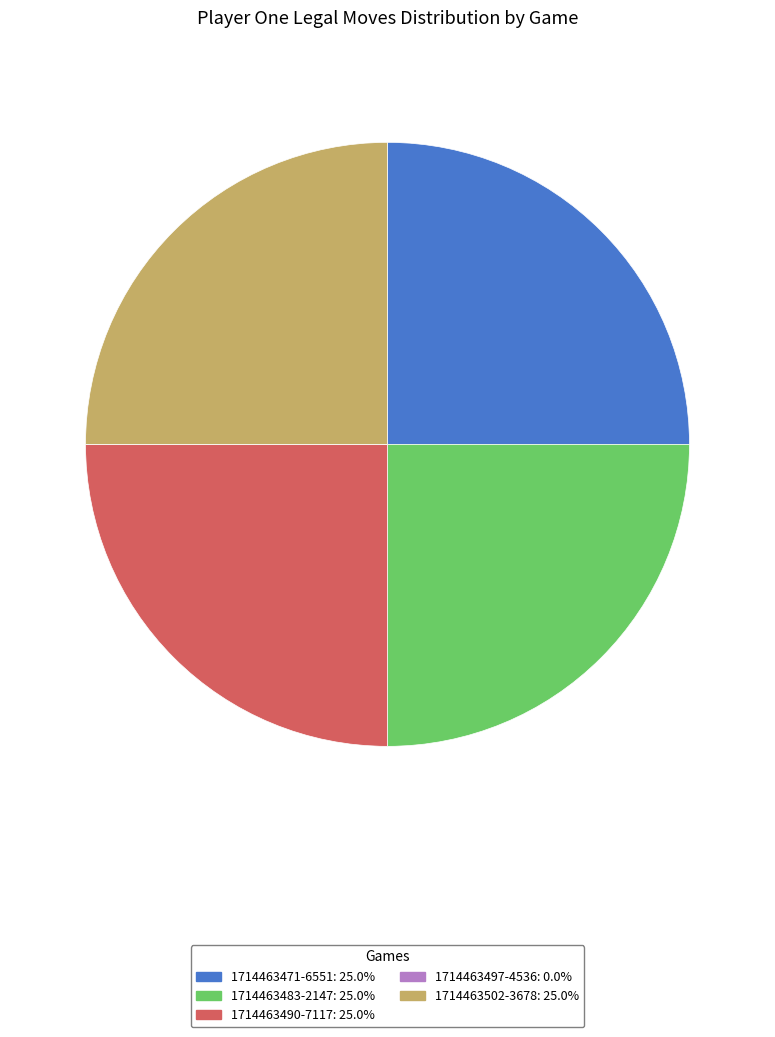

Does any single category account for the majority?

No